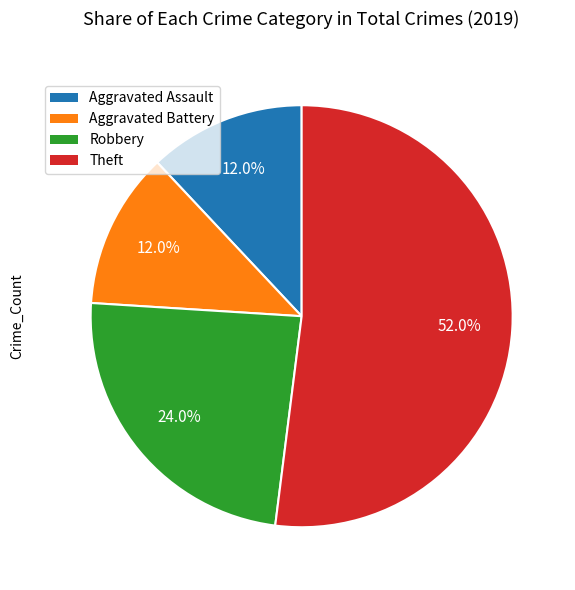

What percentage is the Robbery slice, to the nearest percent?

24%